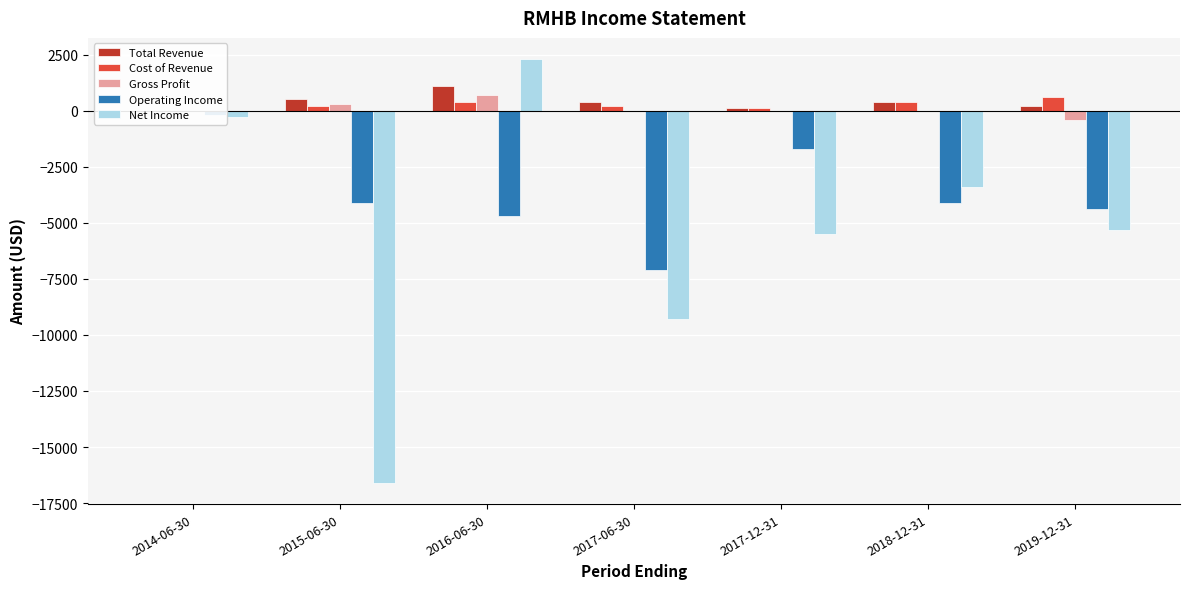

What is the spread (max minus min) of values at 2017-12-31?

5600